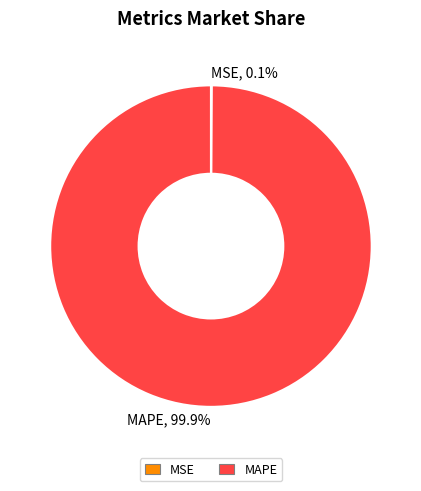

Which slice represents more than half of the pie?

MAPE